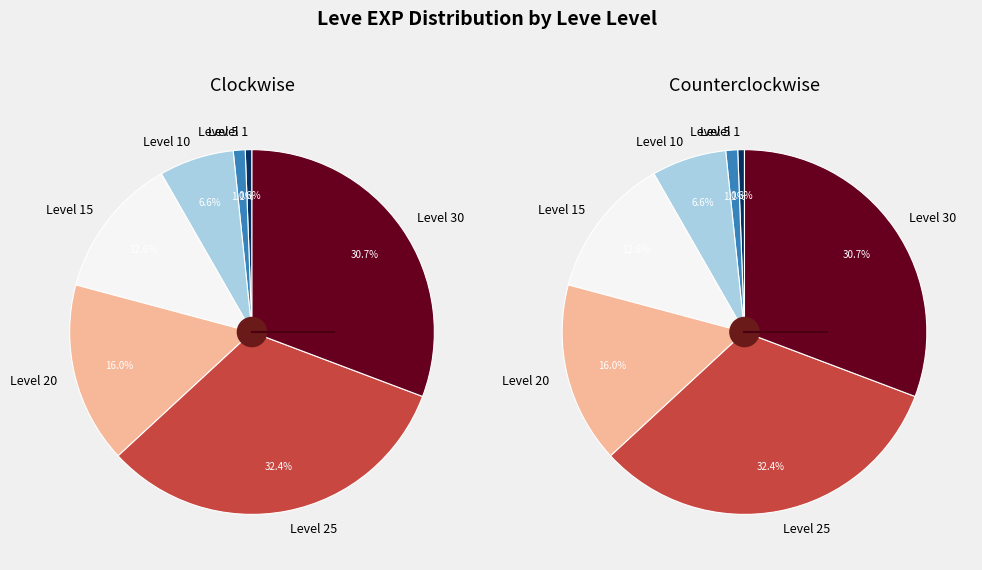

Does any single category account for the majority?

No